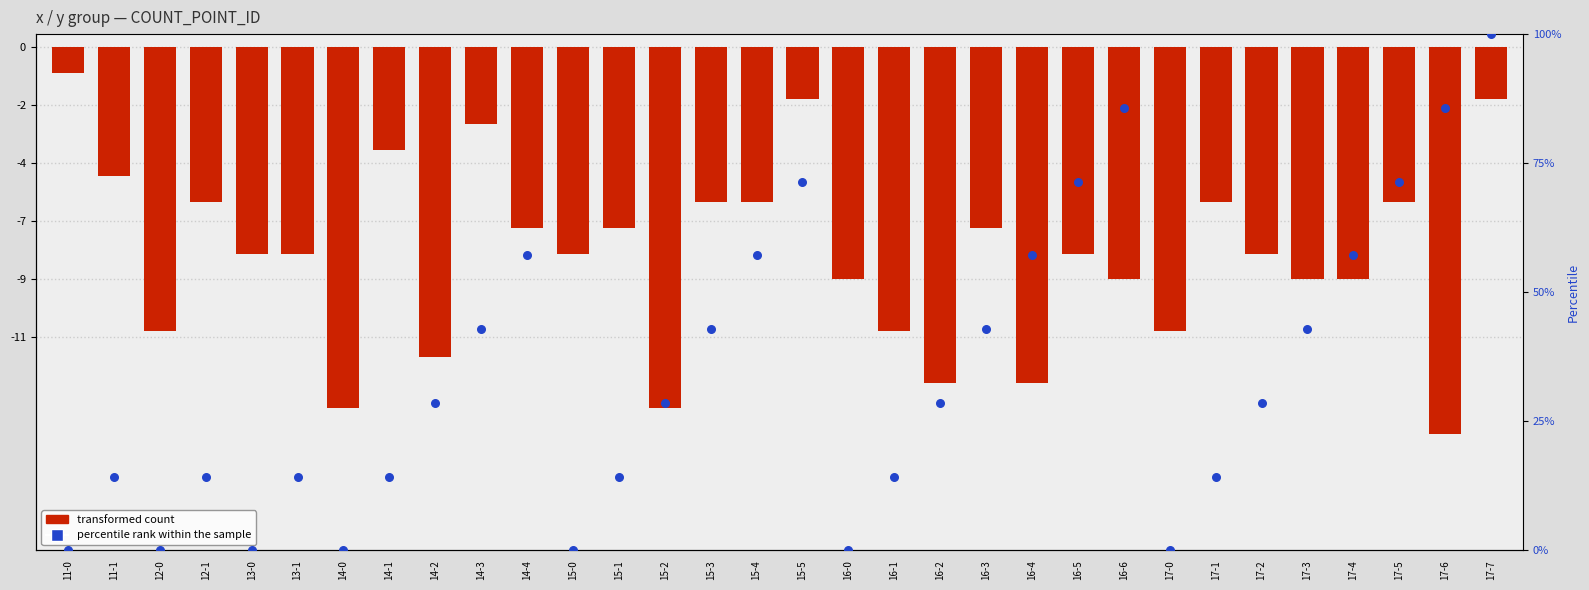

Is the value of percentile rank within the sample at 17-0 greater than the value of transformed count at 12-0?

Yes